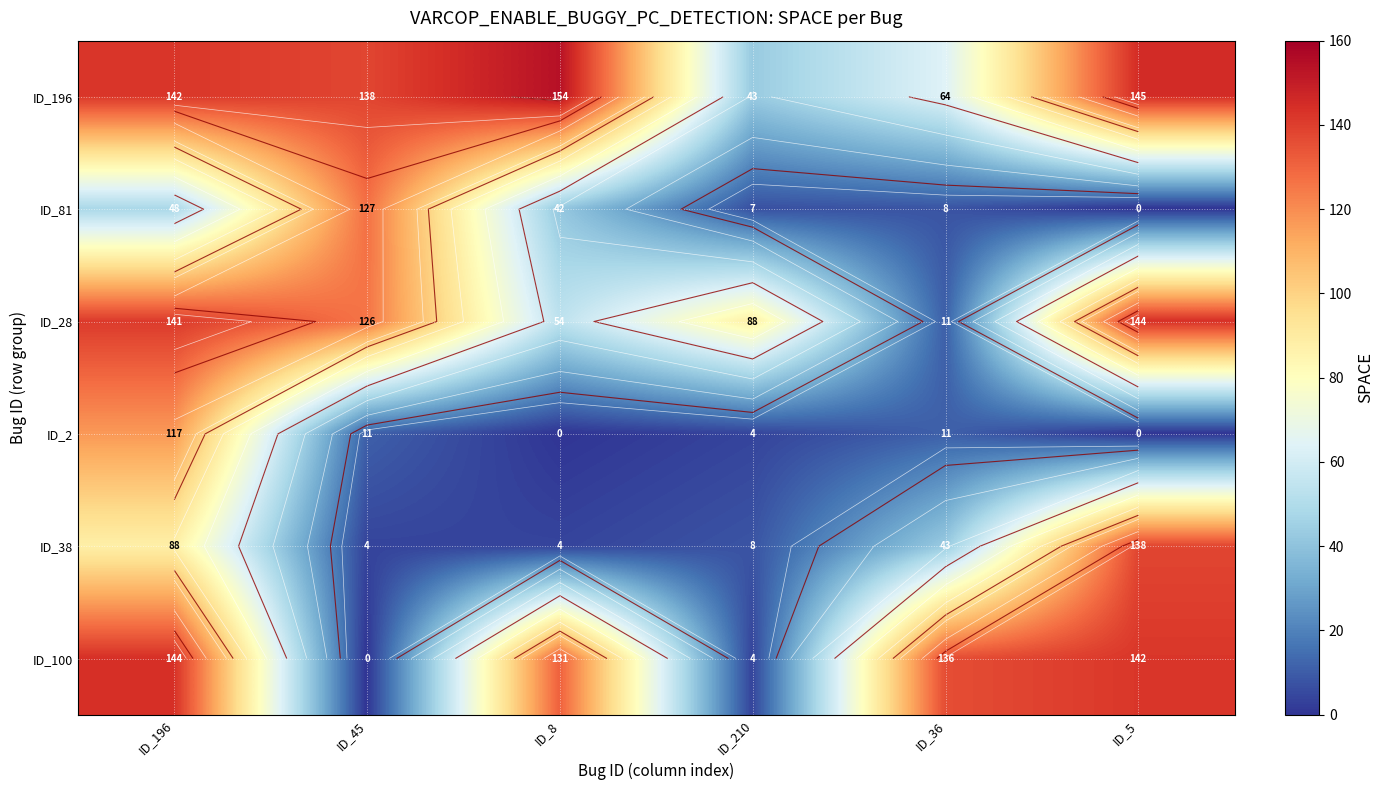

At which label does ID_2 reach its peak?

ID_196